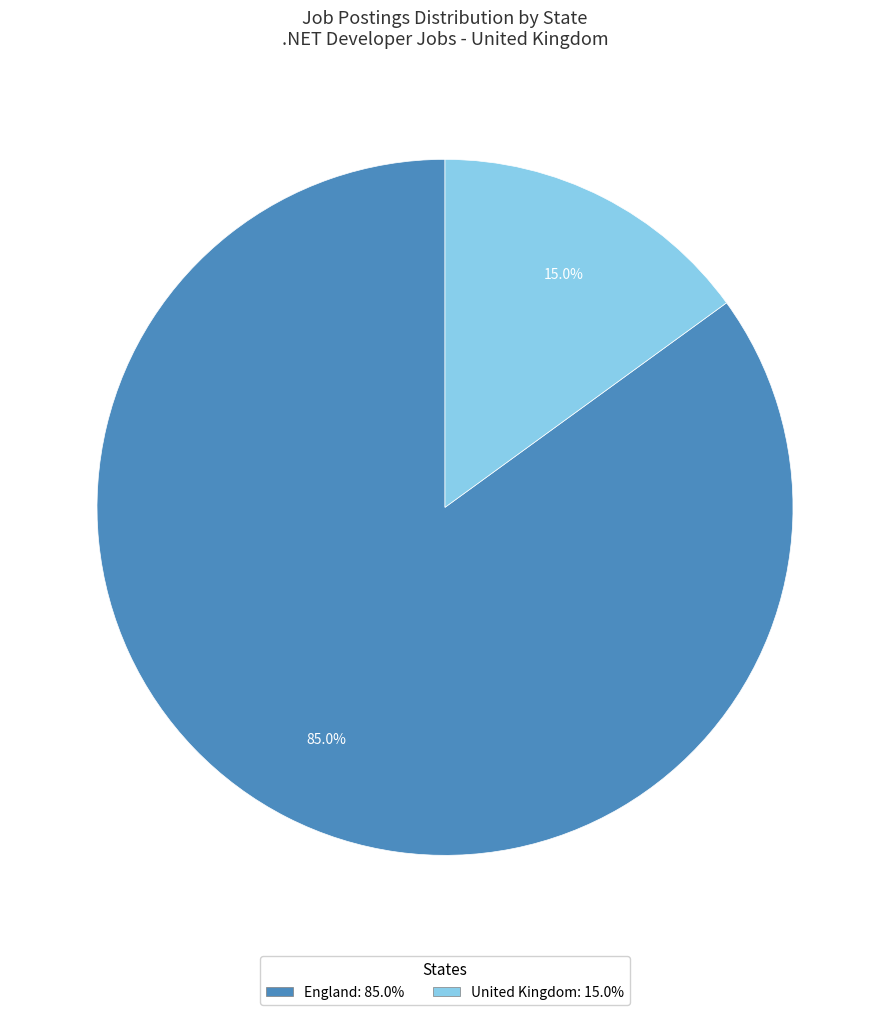

How many segments does this pie chart have?

2